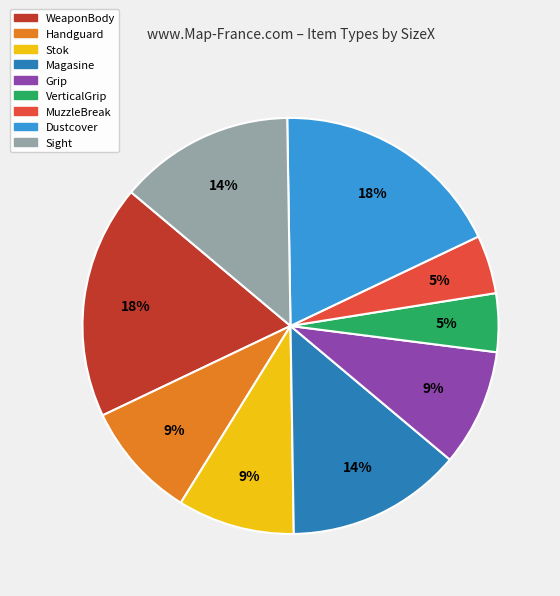

The Stok slice represents 1% of the pie. True or false?

False